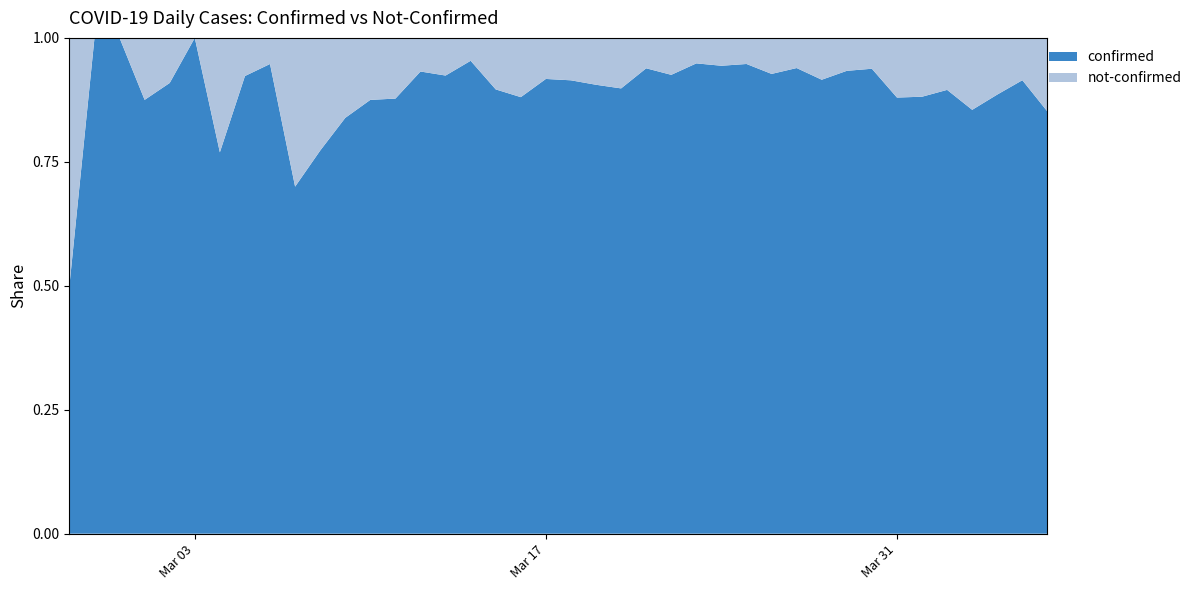

Reading left to right, list all the values displayed in this chart.

confirmed: 2020-02-27=2	2020-02-28=3	2020-02-29=1	2020-03-01=7	2020-03-02=10	2020-03-03=8	2020-03-04=10	2020-03-05=12	2020-03-06=18	2020-03-07=7	2020-03-08=17	2020-03-09=26	2020-03-10=28	2020-03-11=43	2020-03-12=55	2020-03-13=73	2020-03-14=62	2020-03-15=69	2020-03-16=140	2020-03-17=144	2020-03-18=171	2020-03-19=249	2020-03-20=238	2020-03-21=199	2020-03-22=236	2020-03-23=443	2020-03-24=420	2020-03-25=432	2020-03-26=434	2020-03-27=556	2020-03-28=293	2020-03-29=253	2020-03-30=437	2020-03-31=307	2020-04-01=312	2020-04-02=350	2020-04-03=330	2020-04-04=186	2020-04-05=225	2020-04-06=321
not-confirmed: 2020-02-27=2	2020-02-28=0	2020-02-29=0	2020-03-01=1	2020-03-02=1	2020-03-03=0	2020-03-04=3	2020-03-05=1	2020-03-06=1	2020-03-07=3	2020-03-08=5	2020-03-09=5	2020-03-10=4	2020-03-11=6	2020-03-12=4	2020-03-13=6	2020-03-14=3	2020-03-15=8	2020-03-16=19	2020-03-17=13	2020-03-18=16	2020-03-19=26	2020-03-20=27	2020-03-21=13	2020-03-22=19	2020-03-23=24	2020-03-24=25	2020-03-25=24	2020-03-26=34	2020-03-27=36	2020-03-28=27	2020-03-29=18	2020-03-30=29	2020-03-31=42	2020-04-01=42	2020-04-02=41	2020-04-03=56	2020-04-04=24	2020-04-05=21	2020-04-06=56